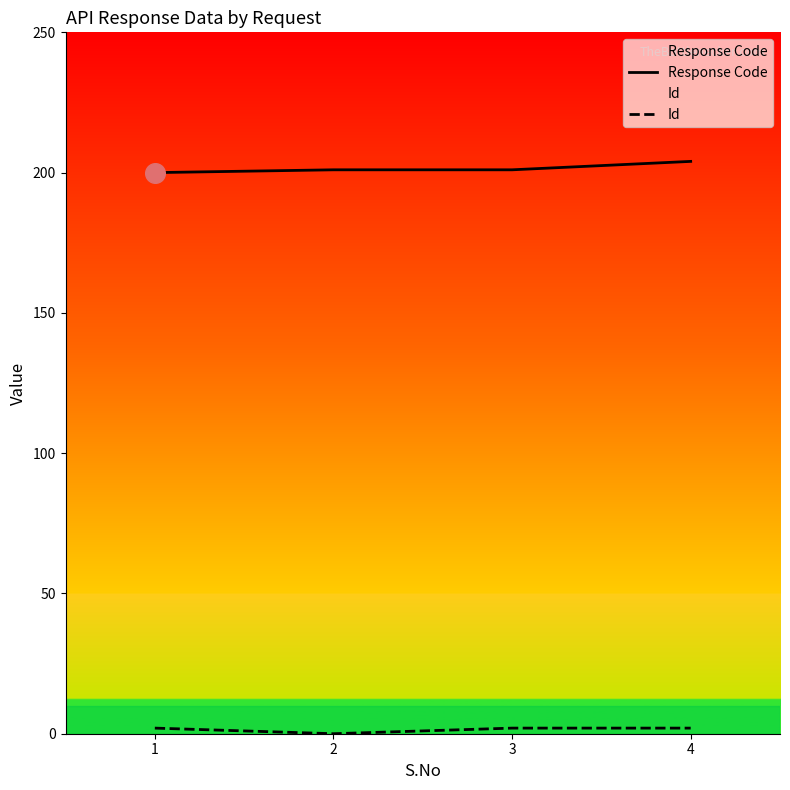

At how many categories does at least one series exceed 78?

4